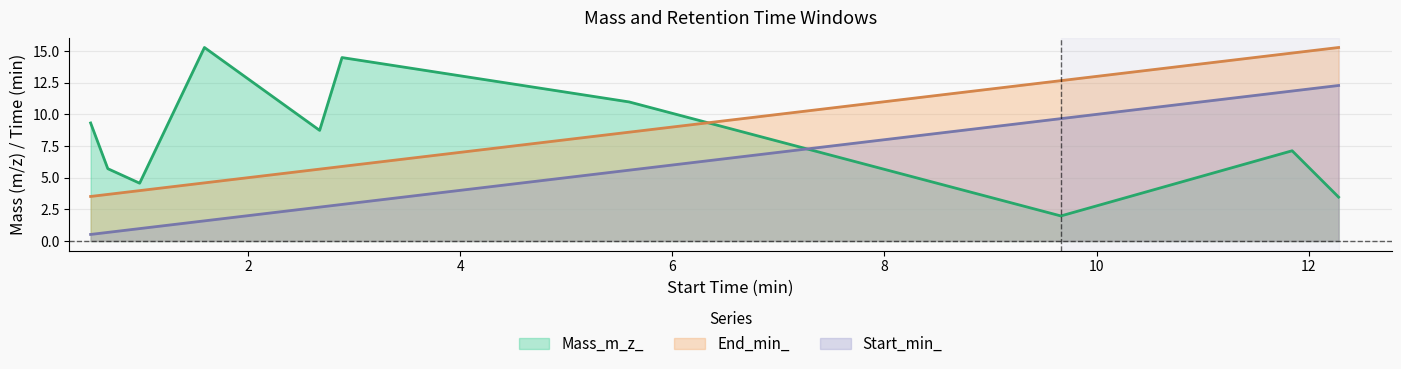

What is the total value across all series at ID=5095?

25.2